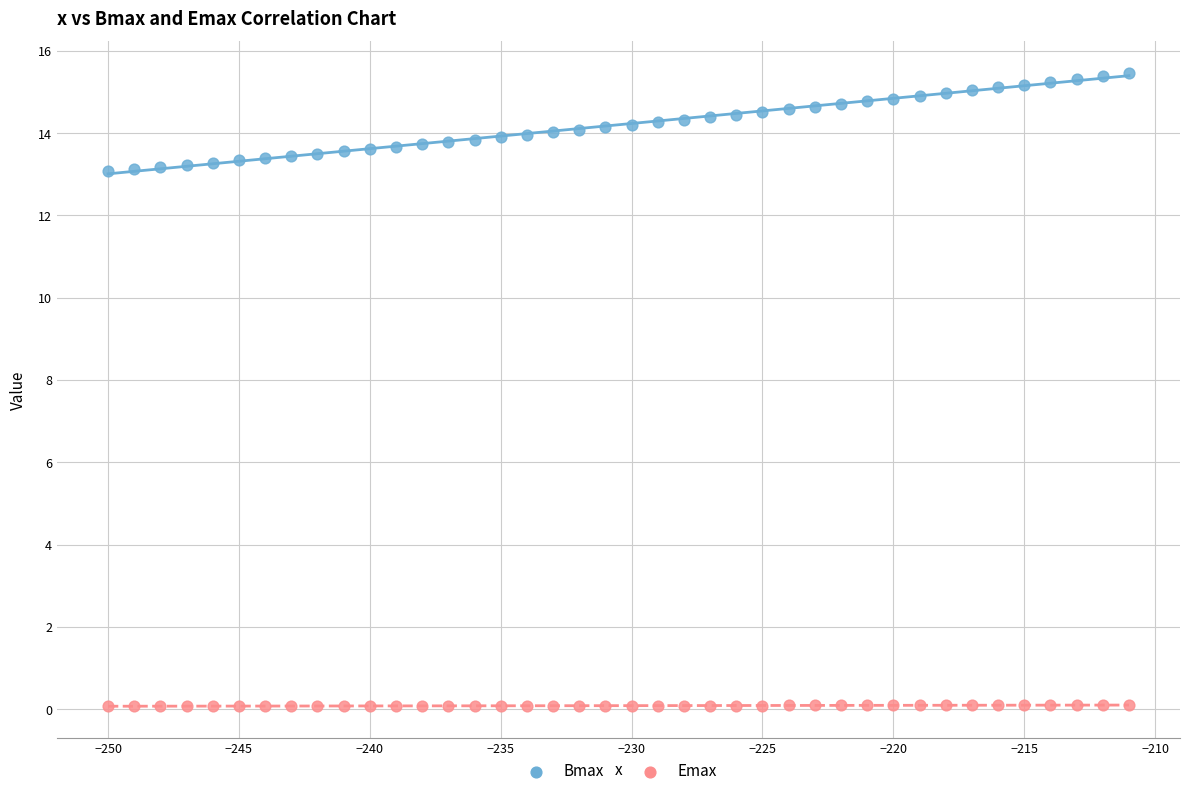

Across all data points, what is the range of X values (max minus min)?

39.0